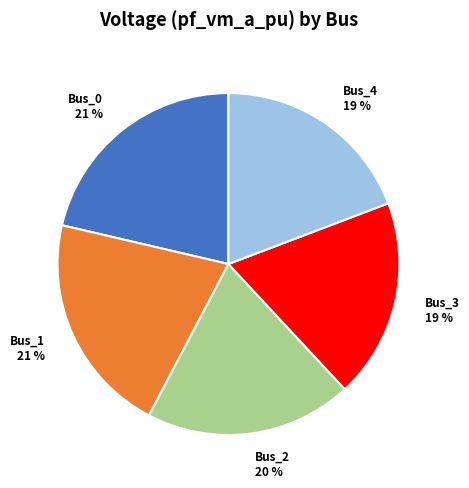

To the nearest percent, what is the difference between the largest and smallest slice percentages?

2%